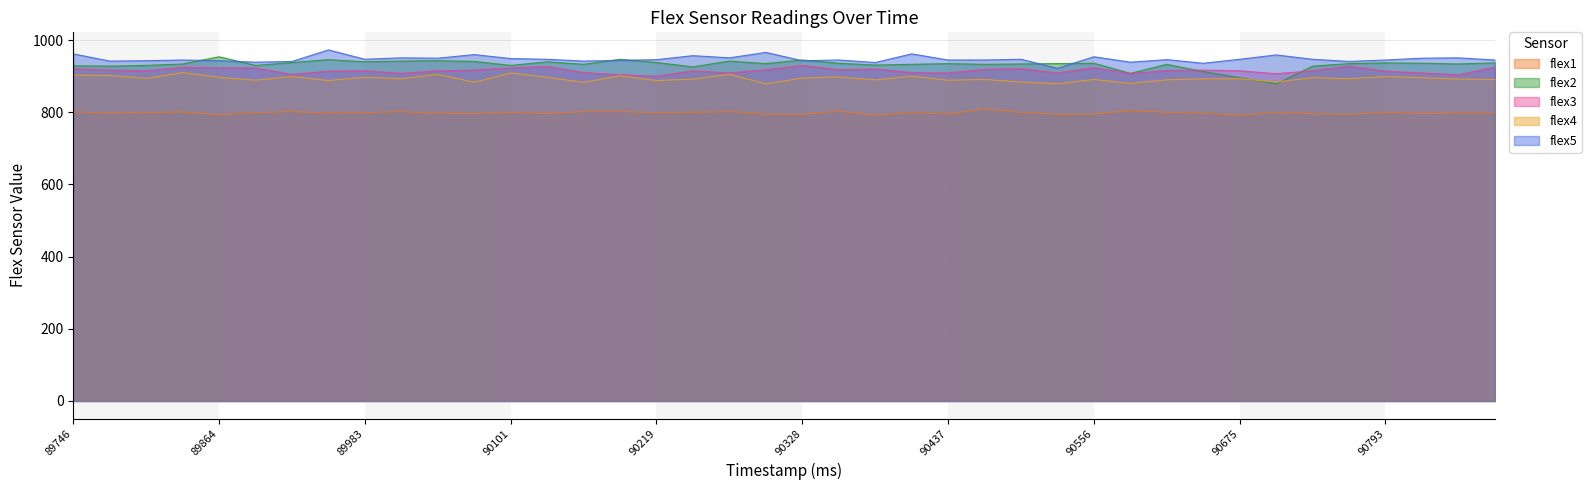

What is the value of the flex5 point at the 5th from the left?

943